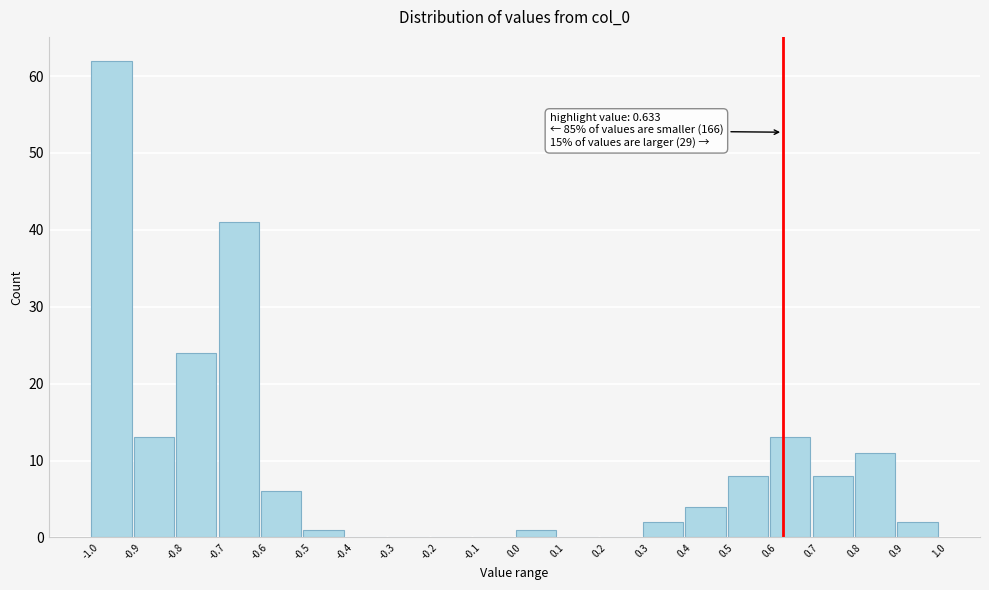

Which range on the x-axis has the tallest bar?

-1.0 to -0.9